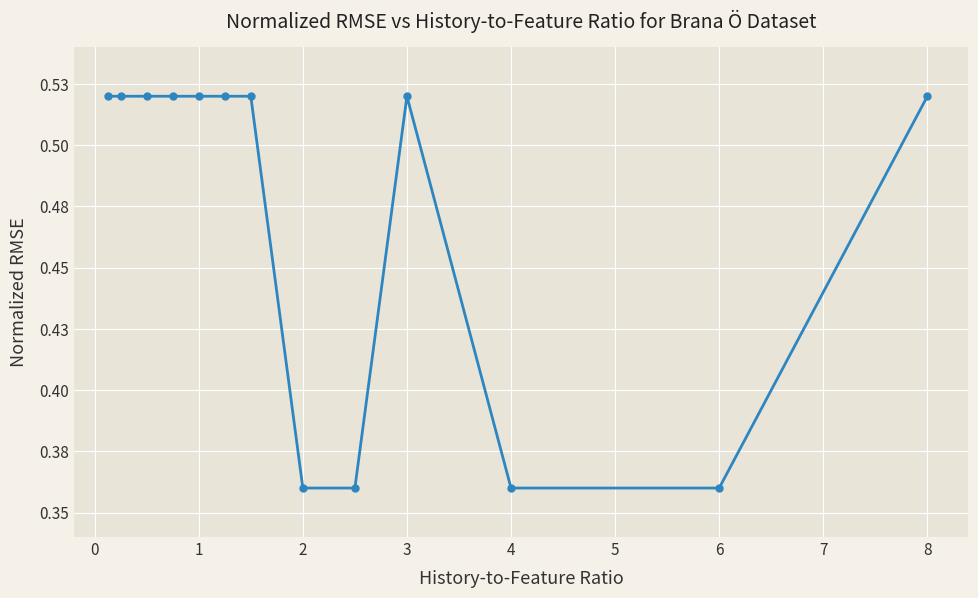

Rank the categories by value from lowest to highest.

7, 8, 10, 11, 0, 1, 2, 3, 4, 5, 6, 9, 12